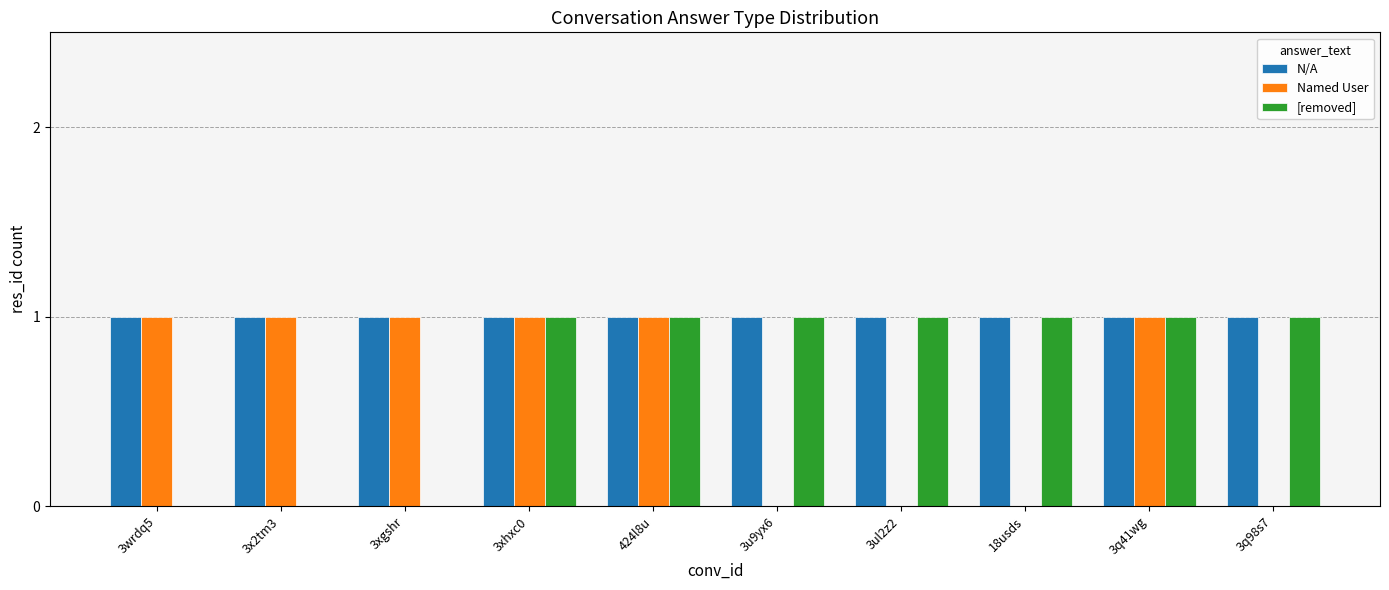

Is the value of N/A at 3u9yx6 greater than the value of Named User at 3ul2z2?

Yes